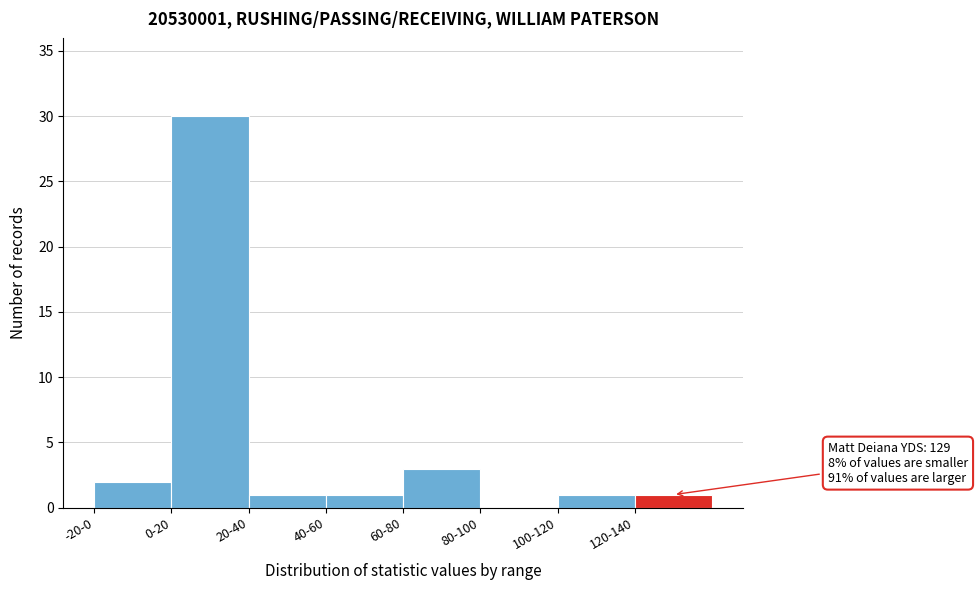

Reading left to right, extract all data points from this chart.

-20-0=2	0-20=30	20-40=1	40-60=1	60-80=3	80-100=0	100-120=1	120-140=1